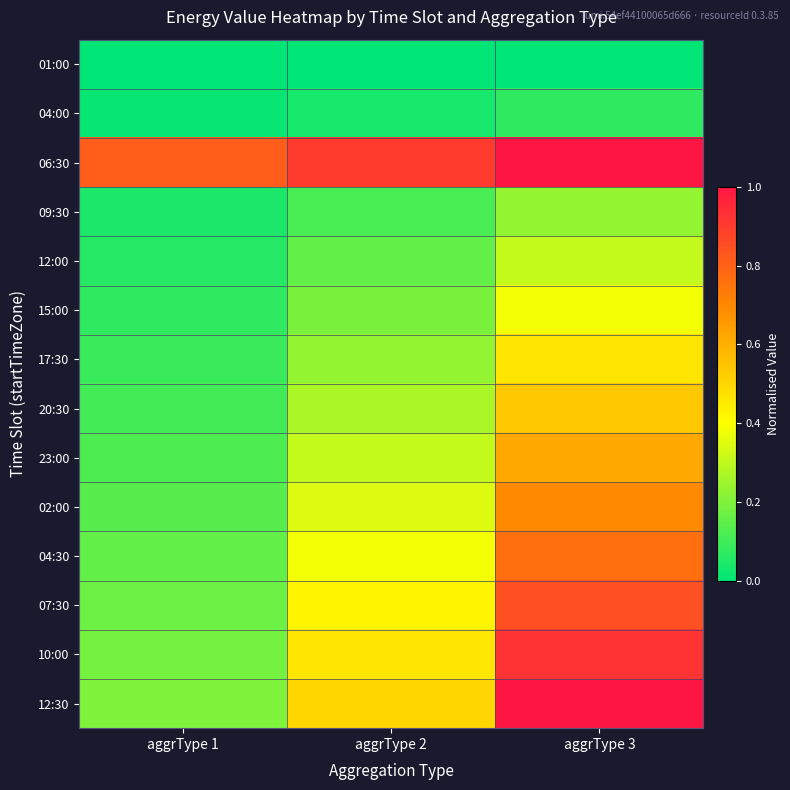

List the series in order of their peak value, lowest first.

01:00, 04:00, 09:30, 12:00, 15:00, 17:30, 20:30, 23:00, 02:00, 04:30, 07:30, 10:00, 12:30, 06:30